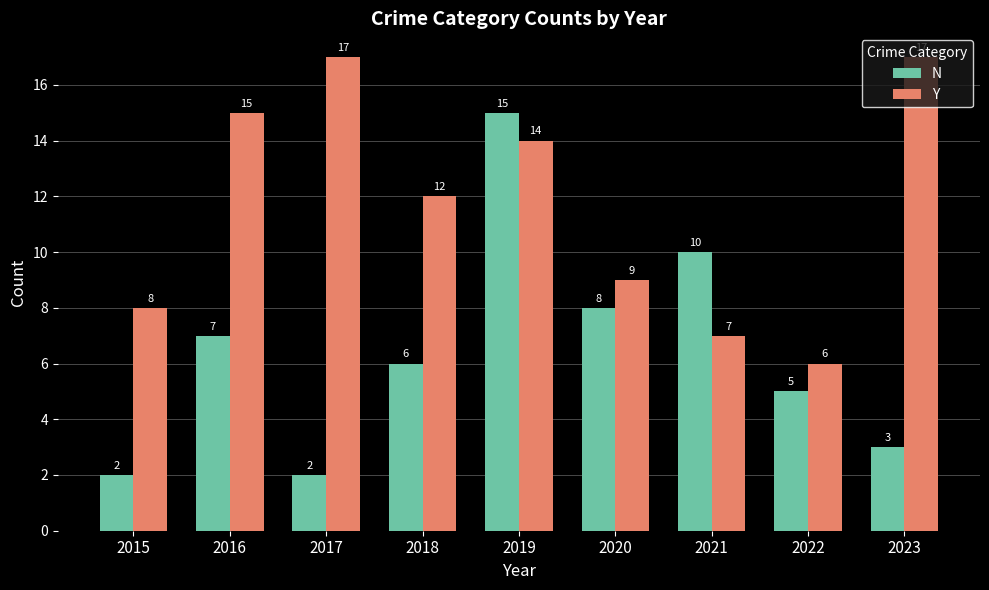

Rank the series at 2016 from lowest to highest value.

N, Y